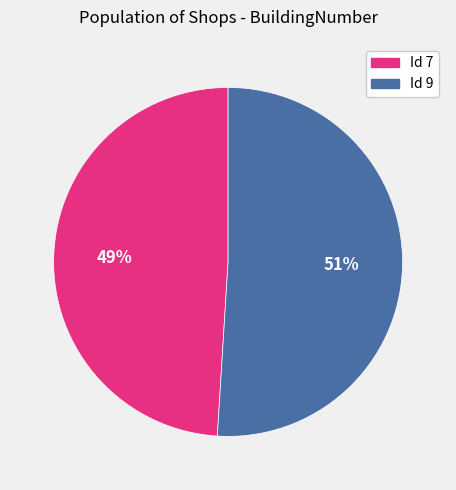

Rank the categories by value from highest to lowest.

Id 9, Id 7